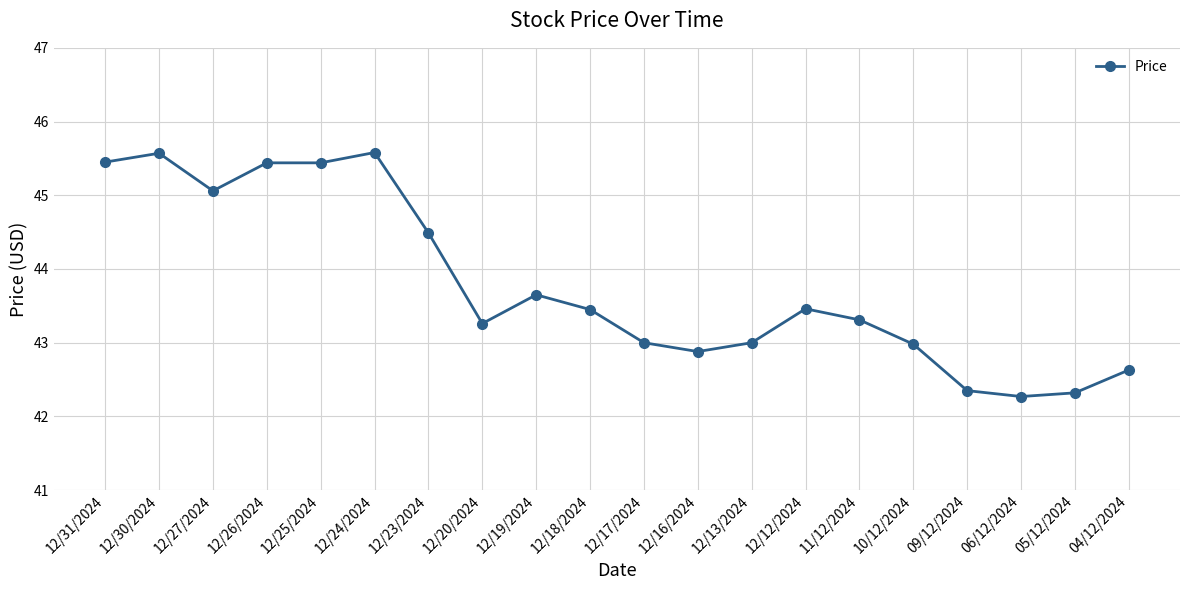

What is the difference between the values at 05/12/2024 and 12/20/2024?

0.9